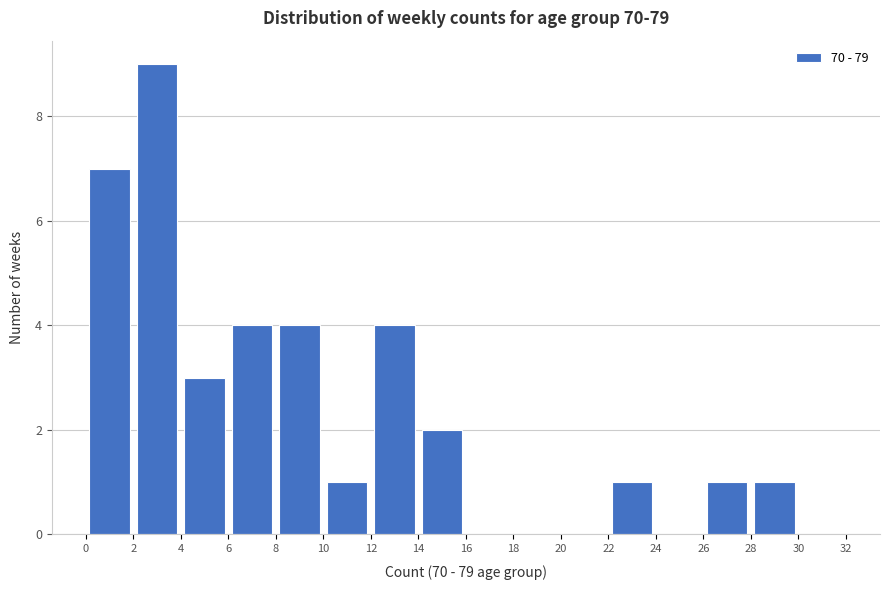

Reading left to right, list every bar in this chart as the range it spans on the x-axis followed by its height. The values are not printed on the chart, so give them approximately, as read against the axis.

0 to 2: 7
2 to 4: 9
4 to 6: 3
6 to 8: 4
8 to 10: 4
10 to 12: 1
12 to 14: 4
14 to 16: 2
16 to 18: 0
18 to 20: 0
20 to 22: 0
22 to 24: 1
24 to 26: 0
26 to 28: 1
28 to 30: 1
30 to 32: 0